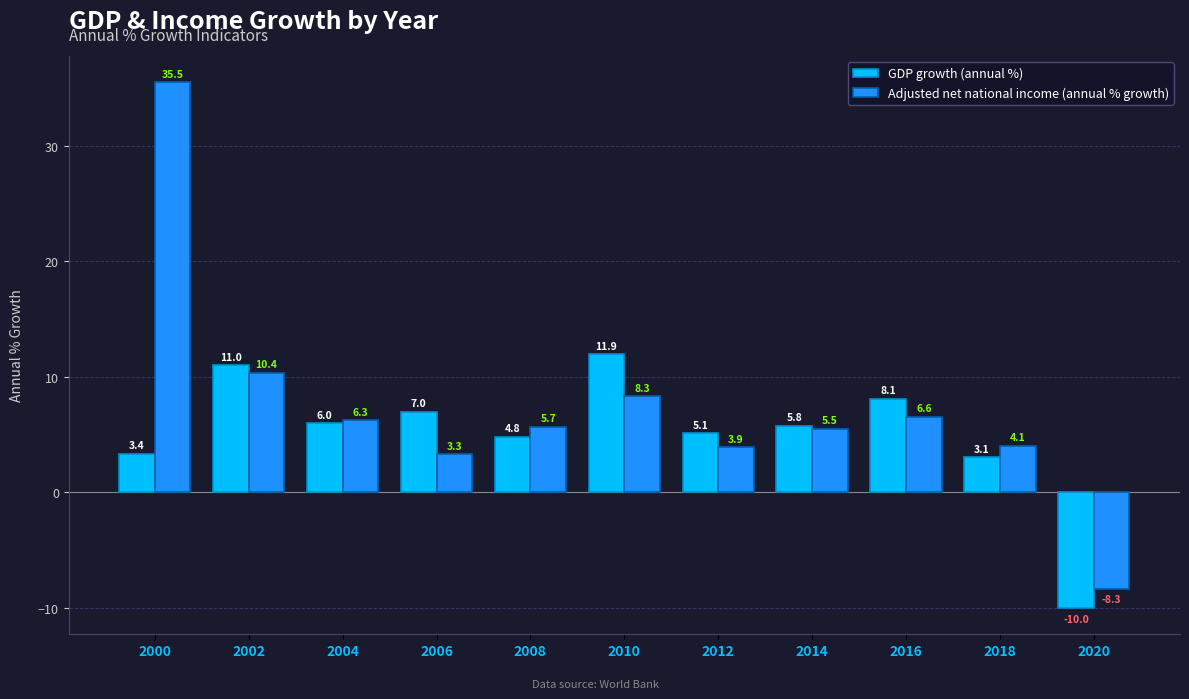

How many categories are shown in the chart?

11